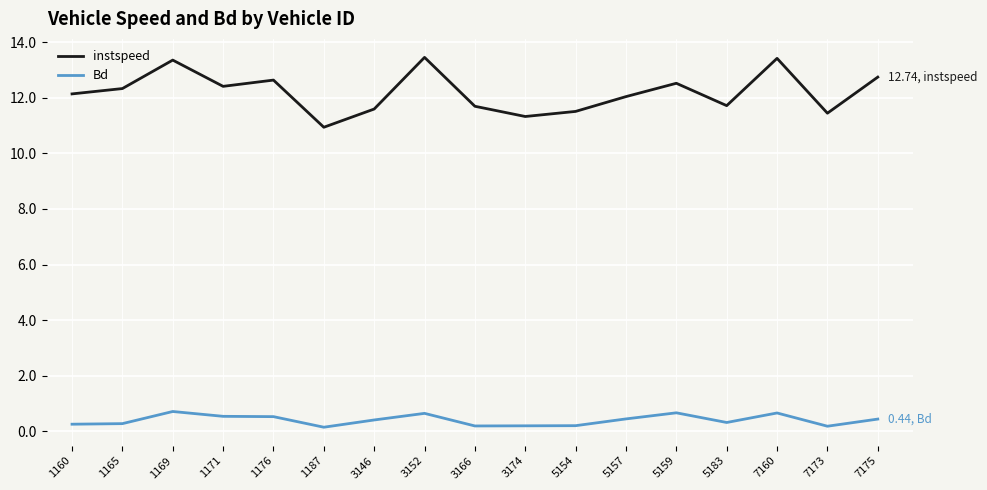

Is the value of Bd at 5183 greater than the value of instspeed at 3146?

No